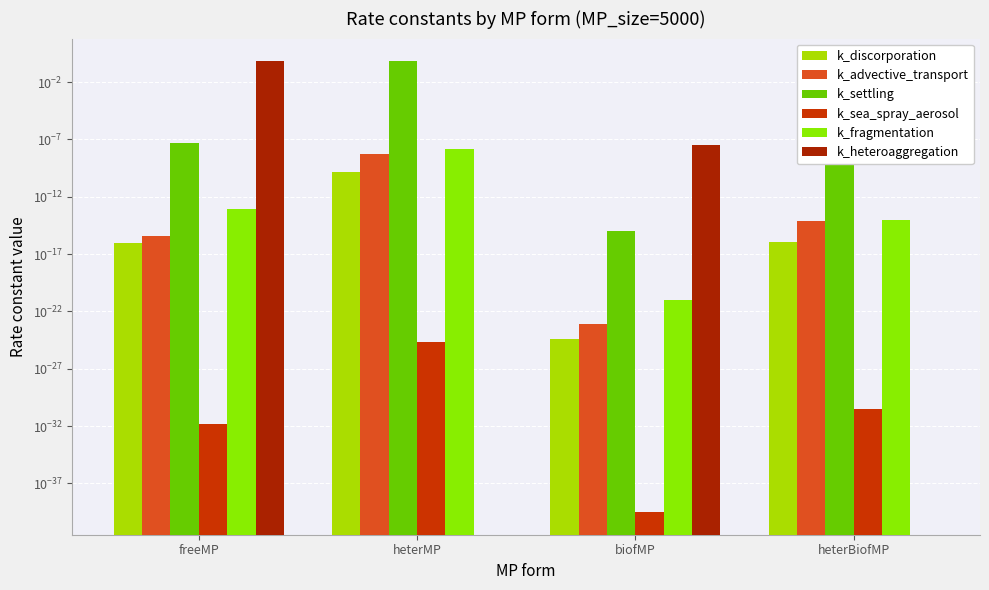

At which label is k_advective_transport closest to 0?

biofMP